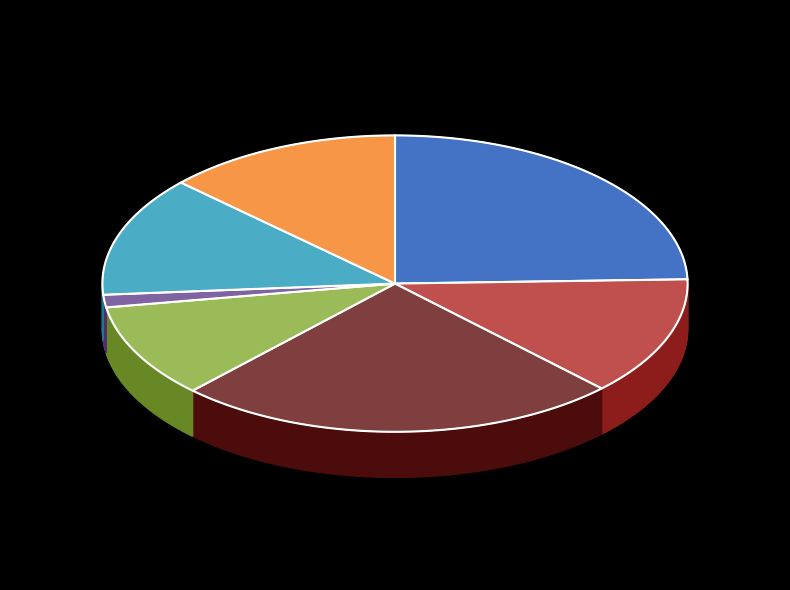

What is the total percentage of 秋篷轩为杨仲濩赋 and 宾阳轩为杨仲谨作?

37.7%